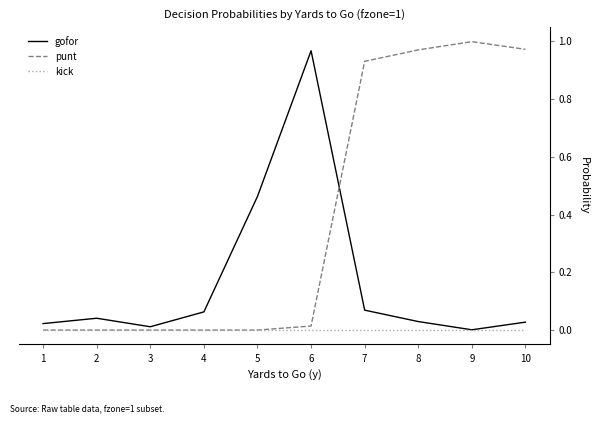

The gofor series shows 1.0 at 6. True or false?

True